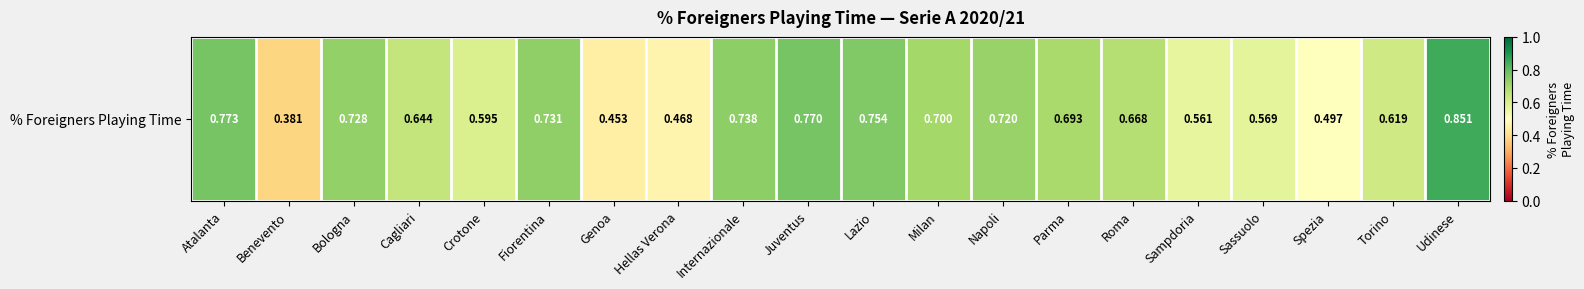

Reading left to right, extract all data points from this chart.

0.8	0.4	0.7	0.6	0.6	0.7	0.5	0.5	0.7	0.8	0.8	0.7	0.7	0.7	0.7	0.6	0.6	0.5	0.6	0.9